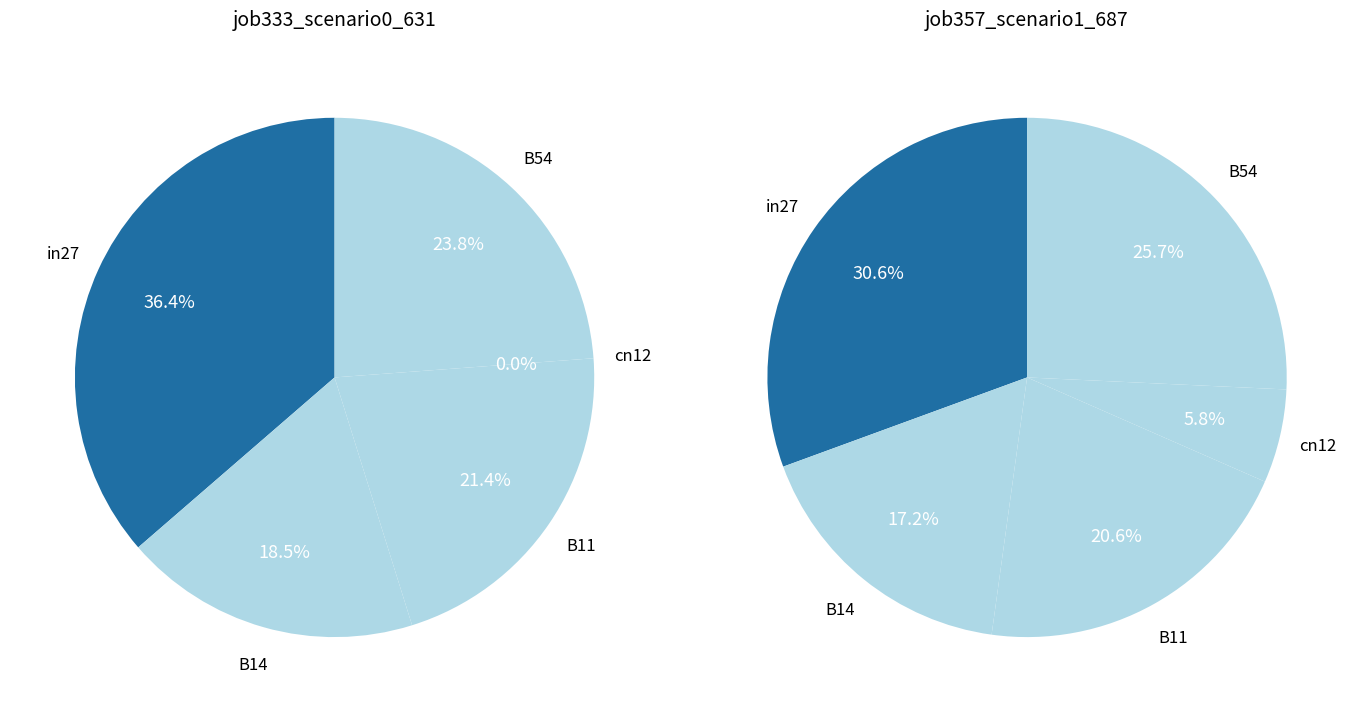

What is the spread (max minus min) of values at B54?

0.2